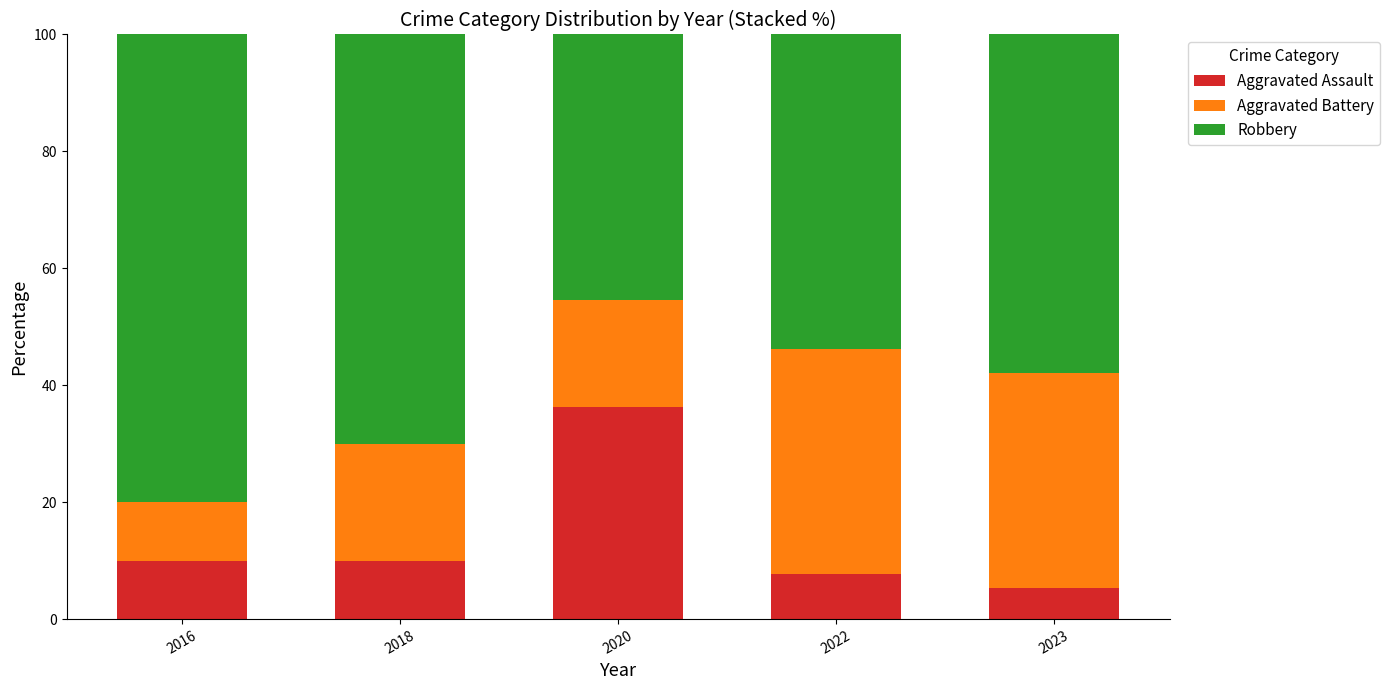

Which category has the highest value in the Aggravated Assault series?

2020